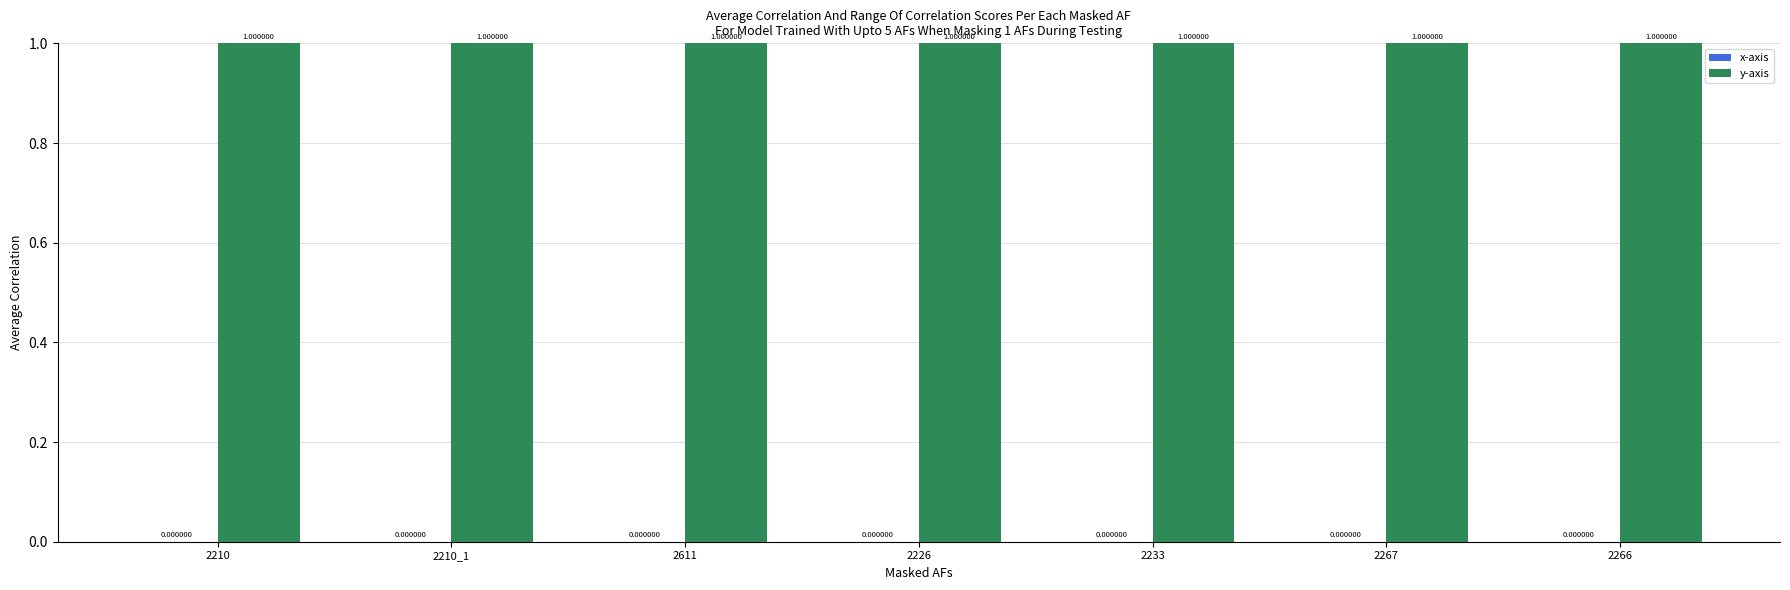

Does the chart contain any negative values?

No